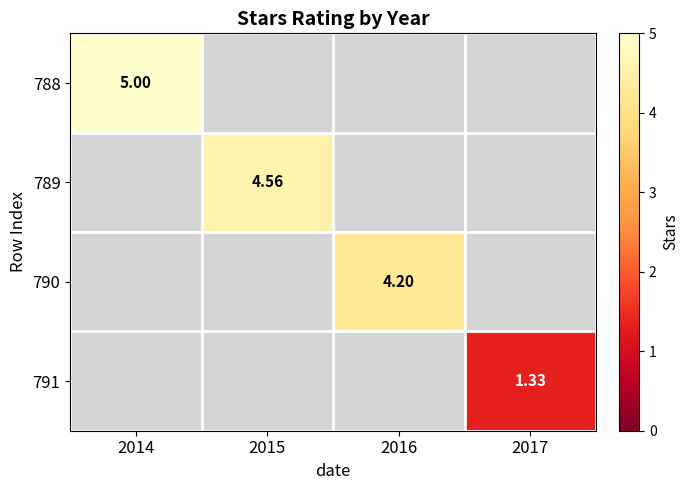

The 789 series shows 4.6 at 2015. True or false?

True